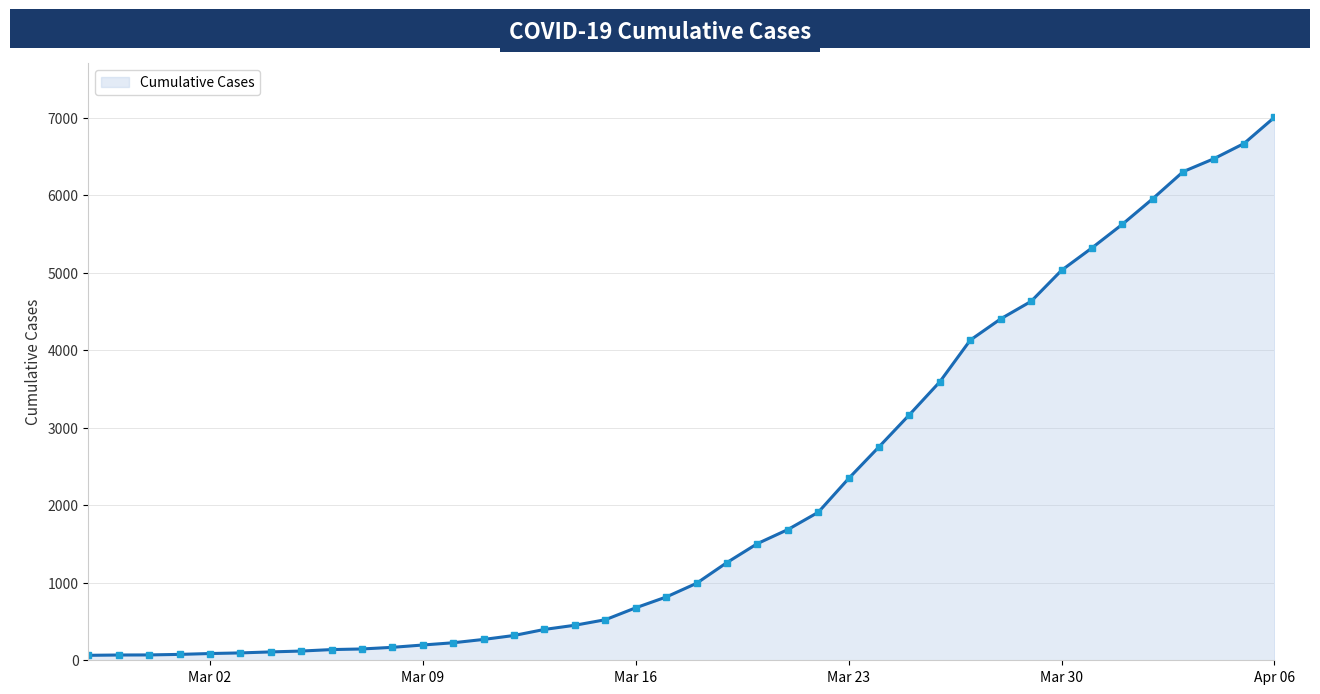

What is the average value?

2144